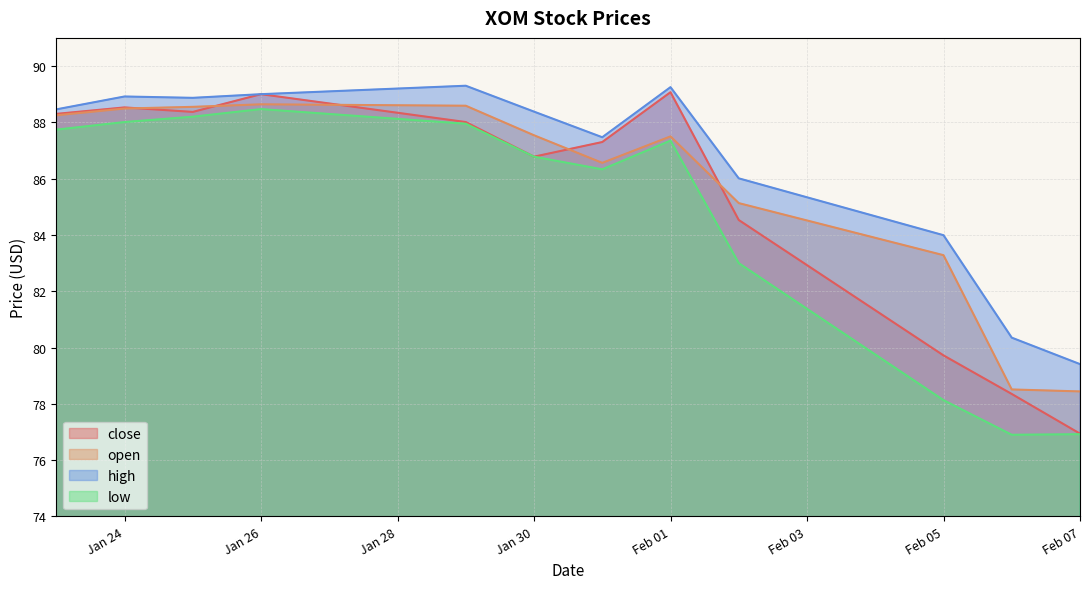

What is the difference between the highest and lowest values at Jan 30?

1.6